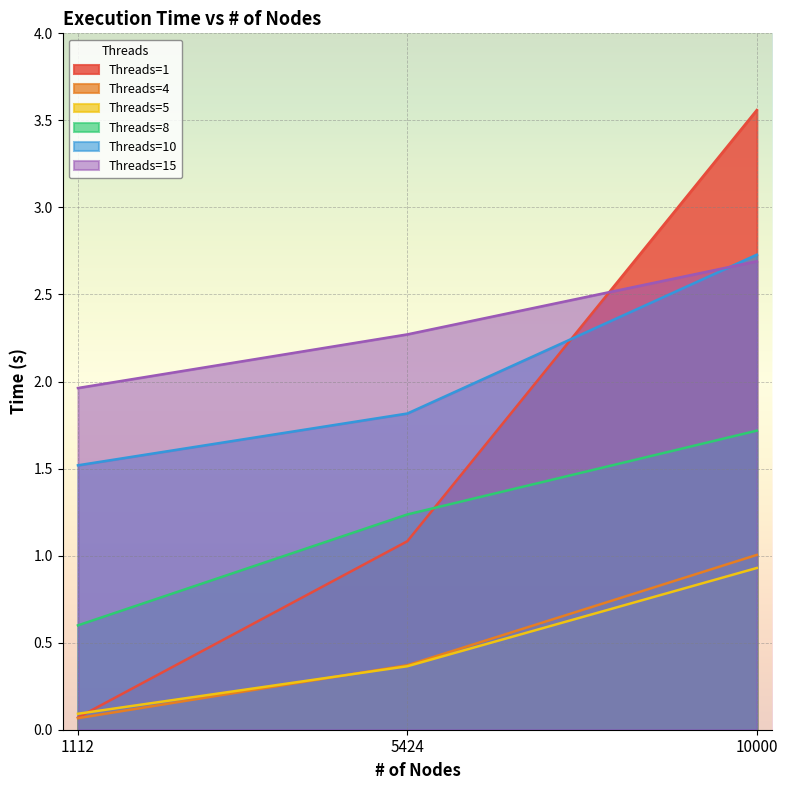

Which series has the largest total across all categories?

Threads=15